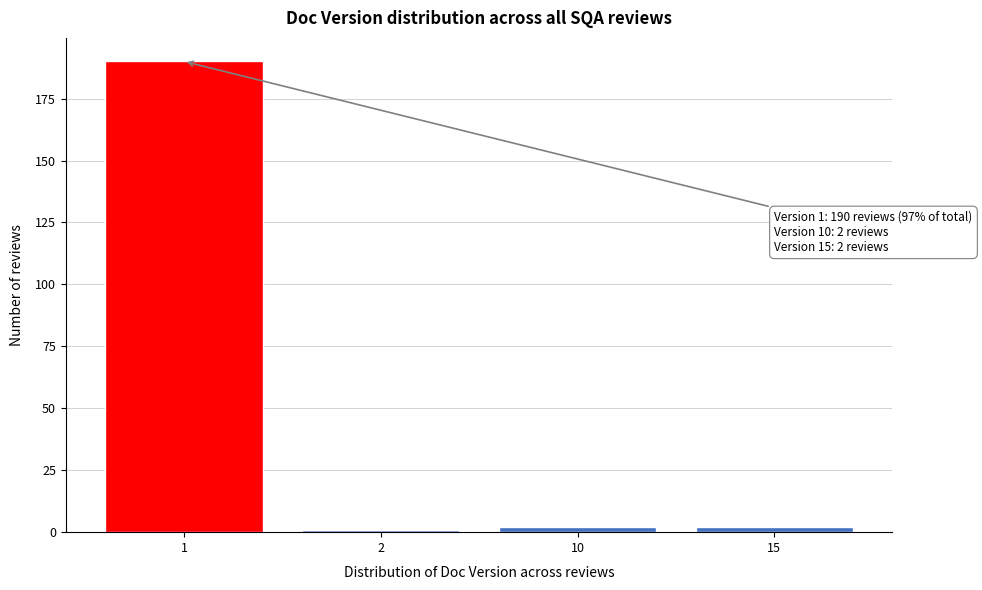

Reading right to left, transcribe all the data shown in this chart.

2	2	1	190